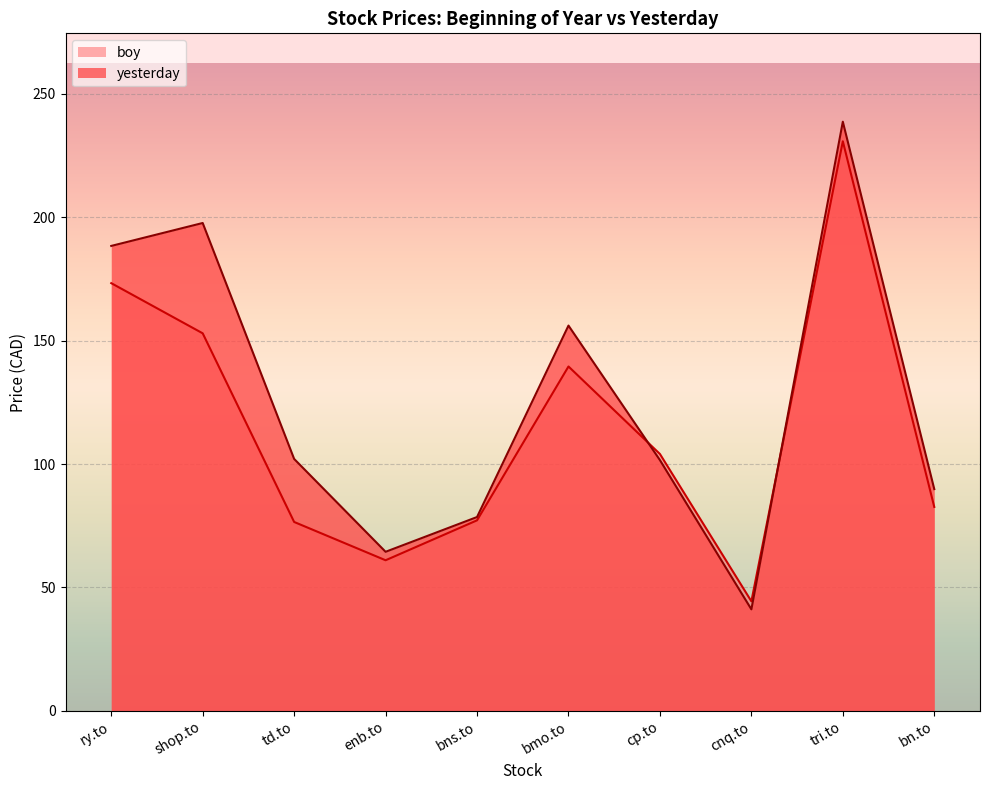

What is the difference between the second highest and second lowest values in the yesterday series?

133.3